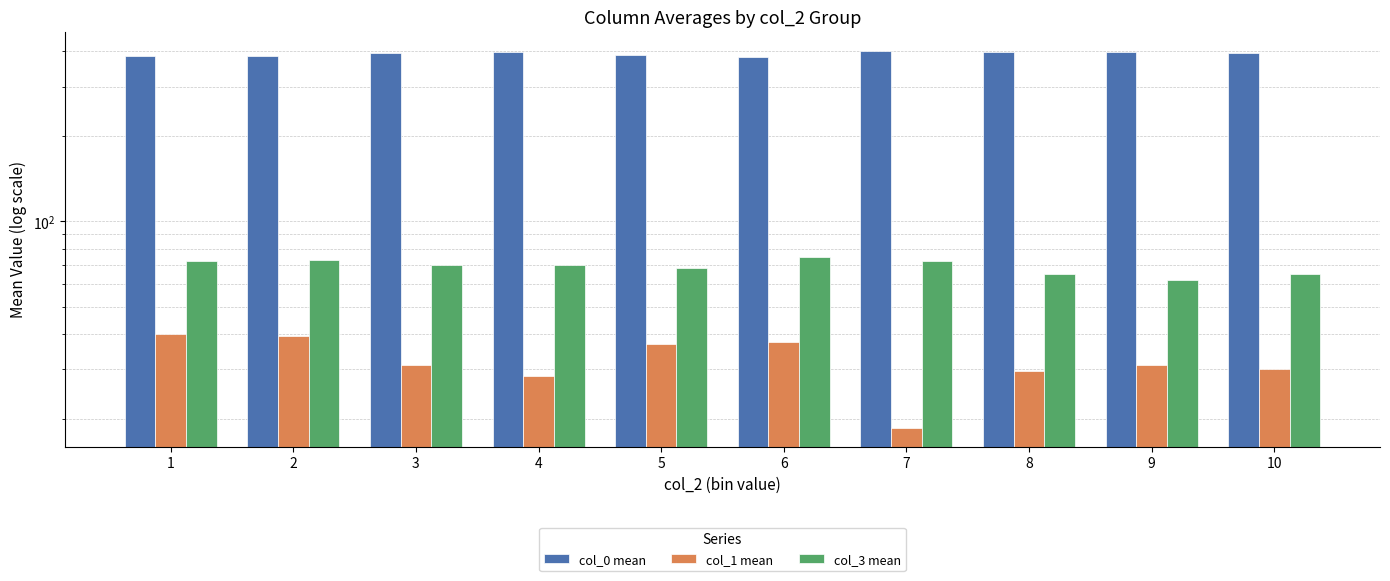

What is the value of the col_1 mean bar at the 3rd from the left?

31.1